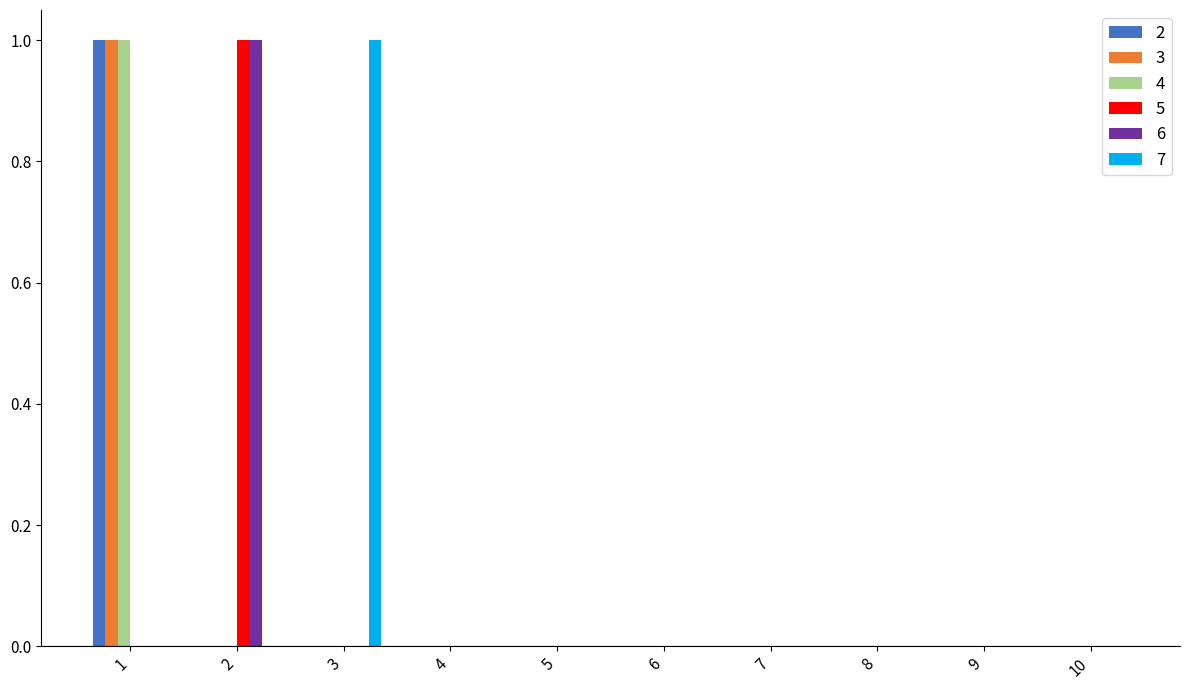

The value of 2 at 3 is 0. True or false?

True